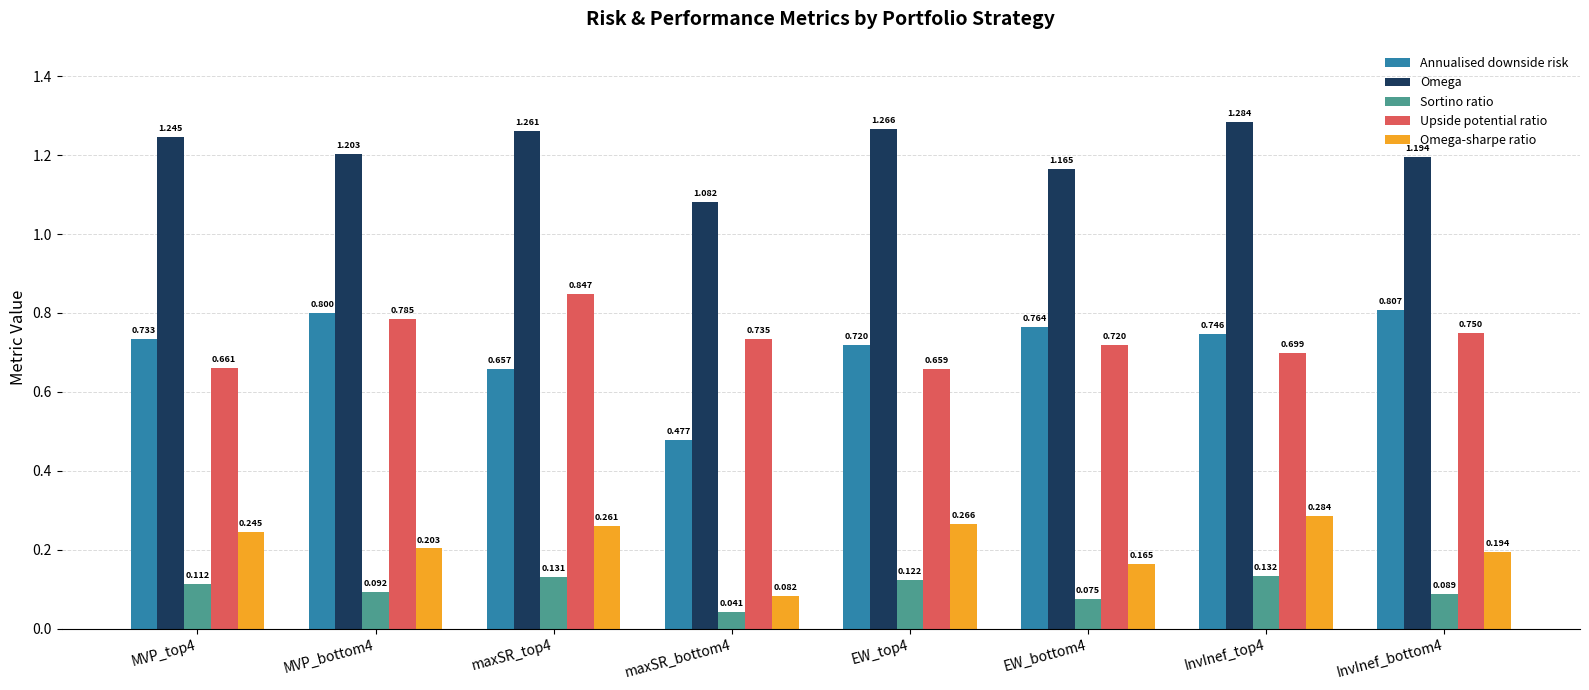

Which series has the largest range (max minus min)?

Annualised downside risk